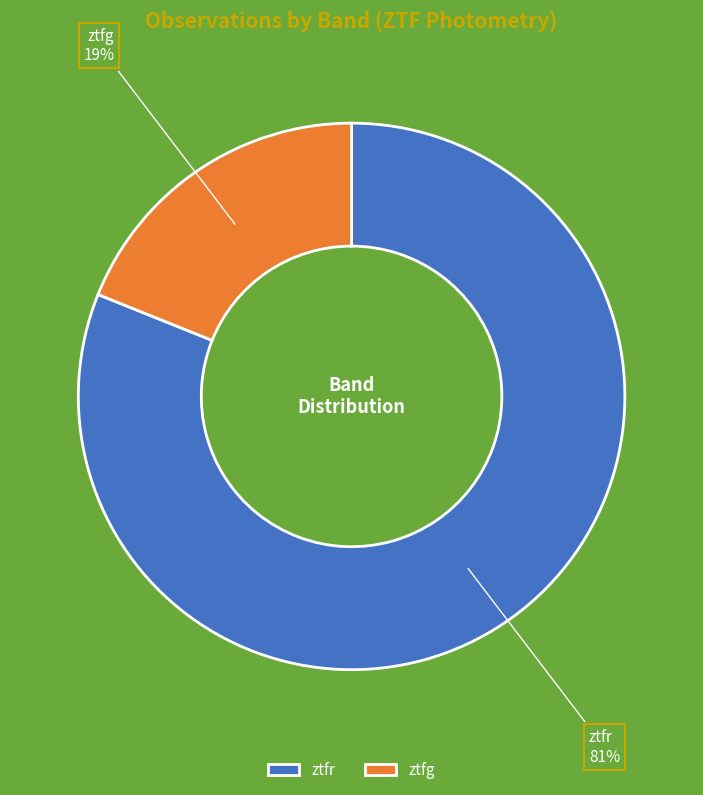

Approximately how many times larger is the value at ztfg compared to ztfr?

0.2